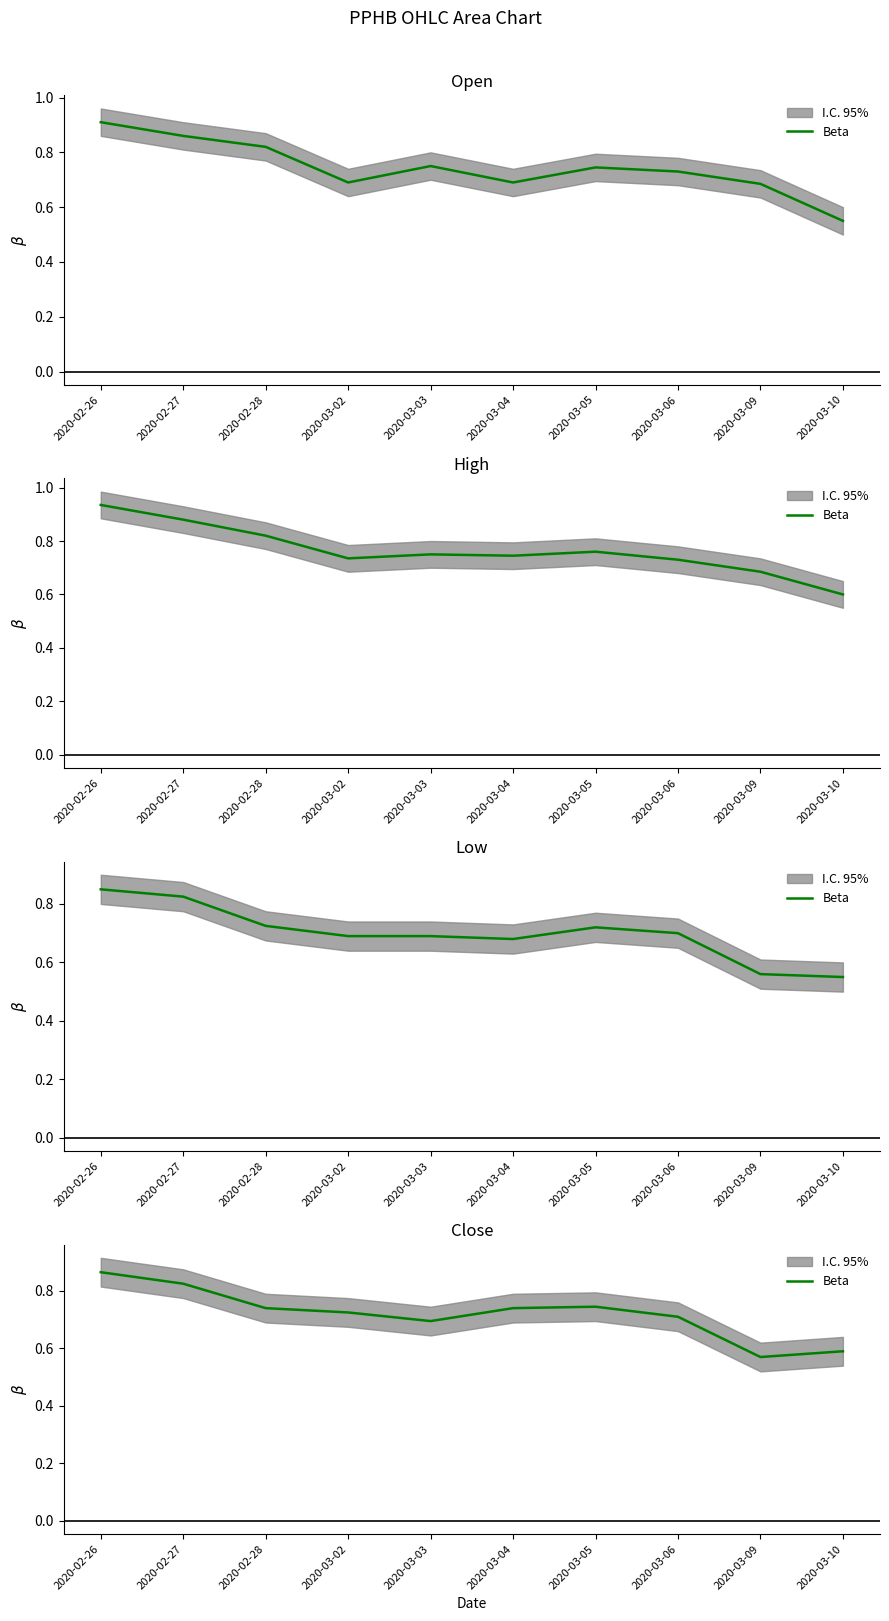

Which label corresponds to the smallest value in the chart?

2020-03-09